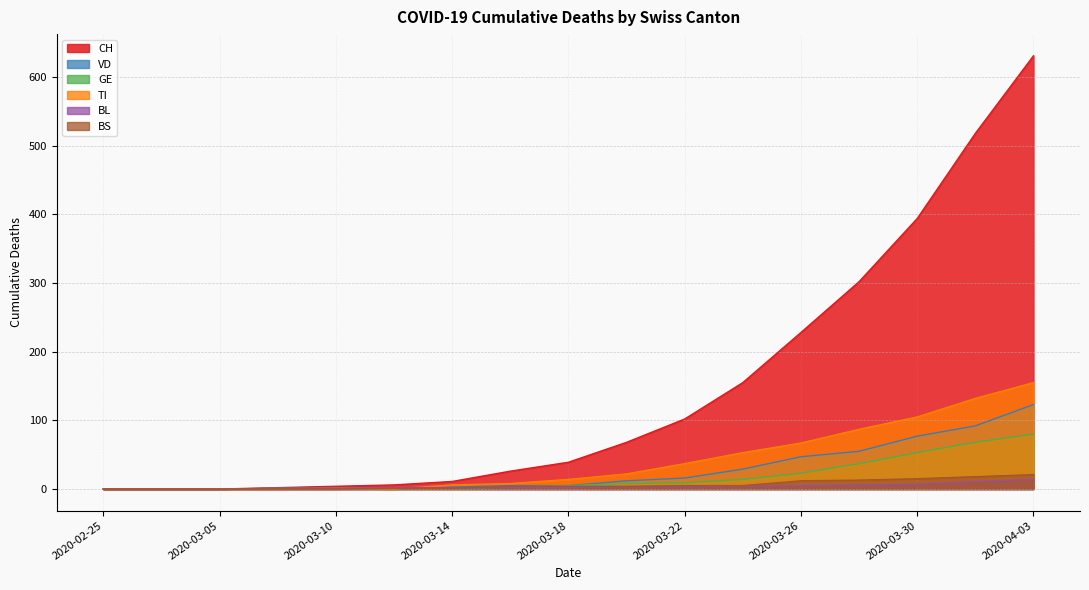

What is the greatest value displayed?

631